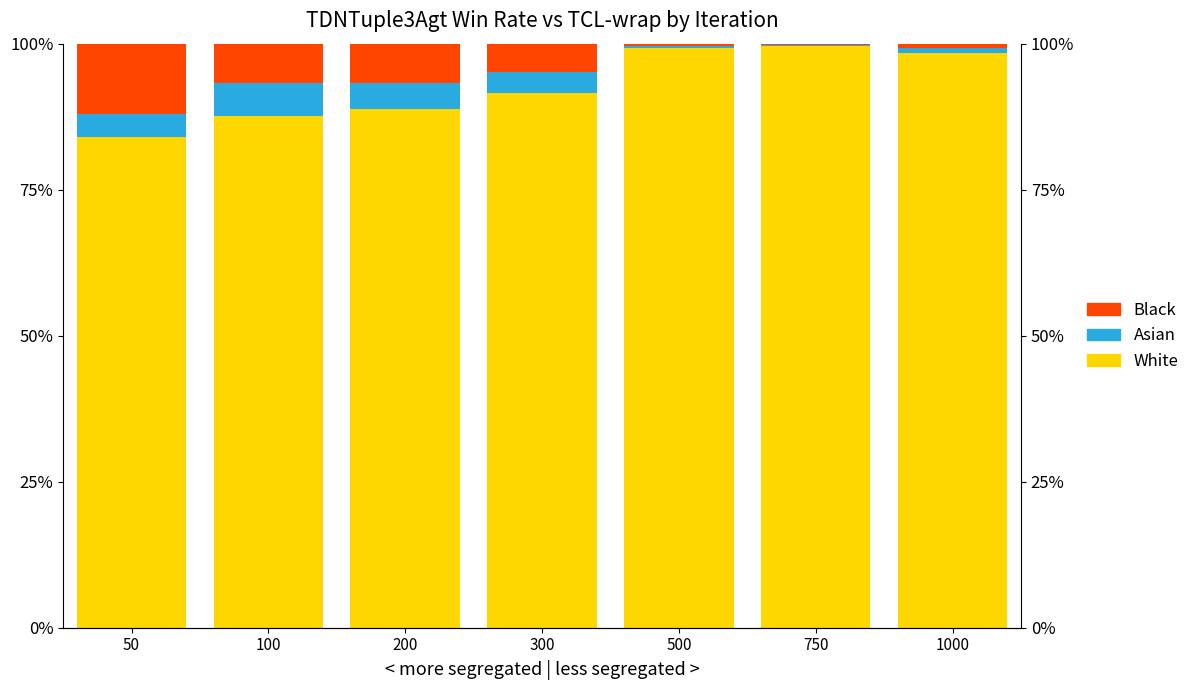

Reading right to left, extract all data points from this chart.

White: 1.0	1.0	1.0	0.9	0.9	0.9	0.8
Asian: 0.0	0.0	0.0	0.0	0.0	0.1	0.0
Black: 0.0	0.0	0.0	0.0	0.1	0.1	0.1